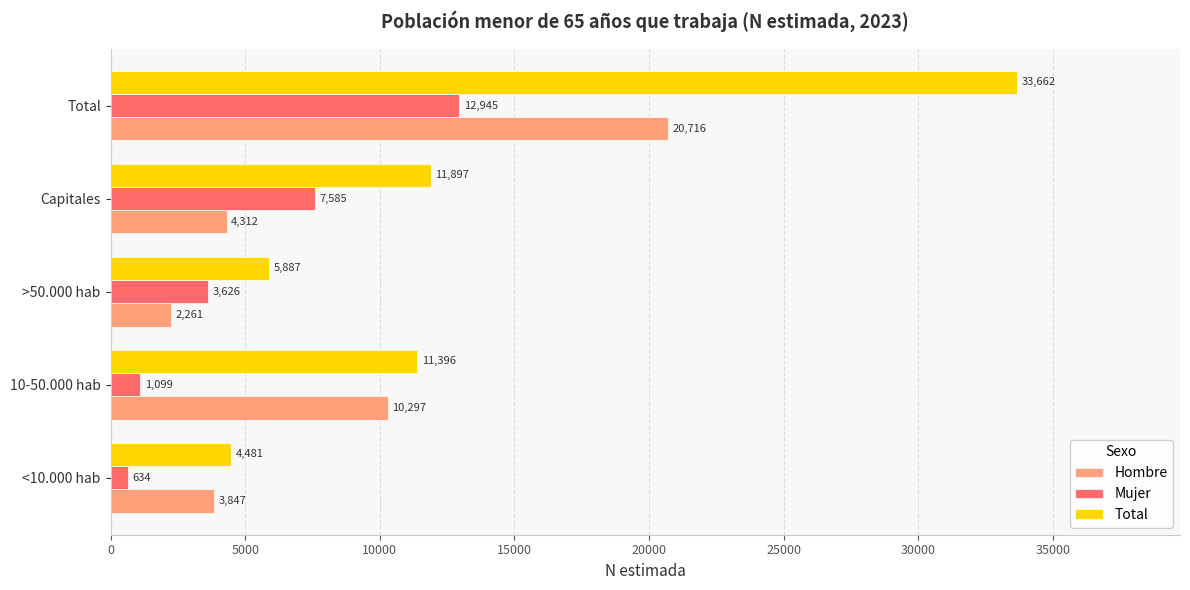

What is the sum of all Mujer values?

25889